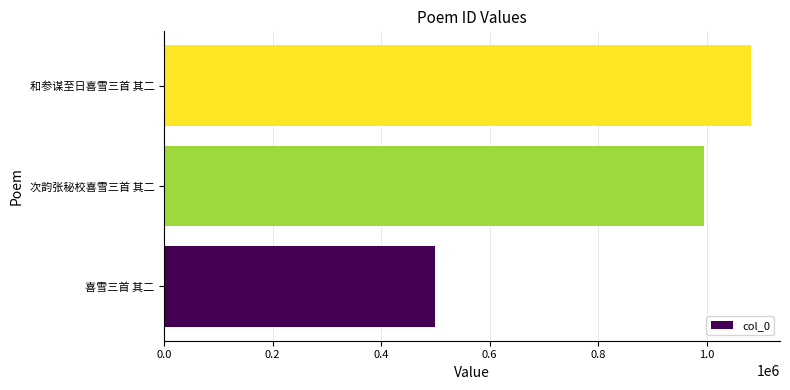

What is the sum of all values?

2577555